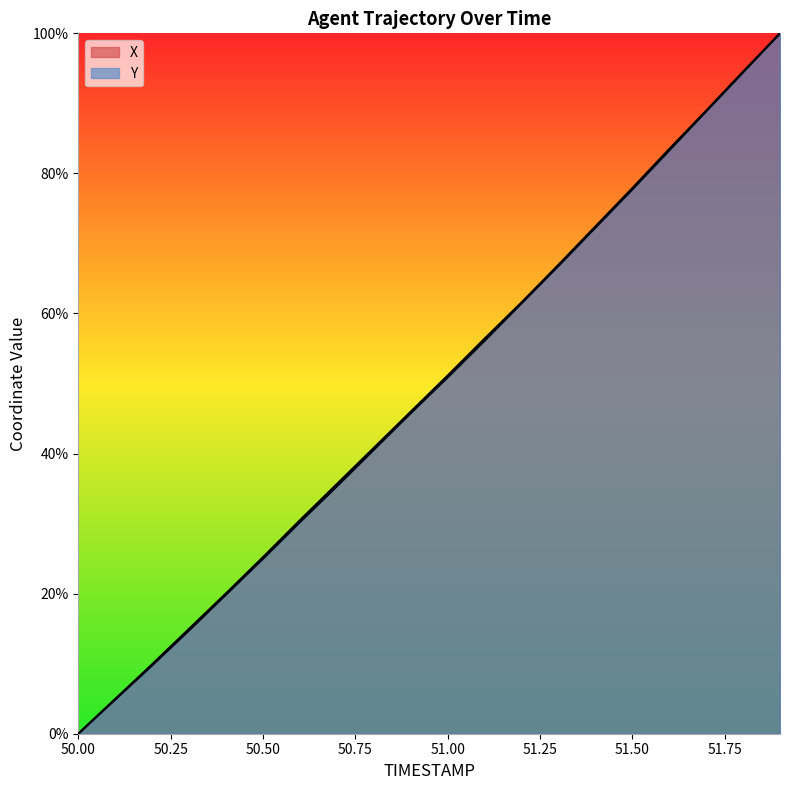

The value of X at 51.3 is 66.9. True or false?

True